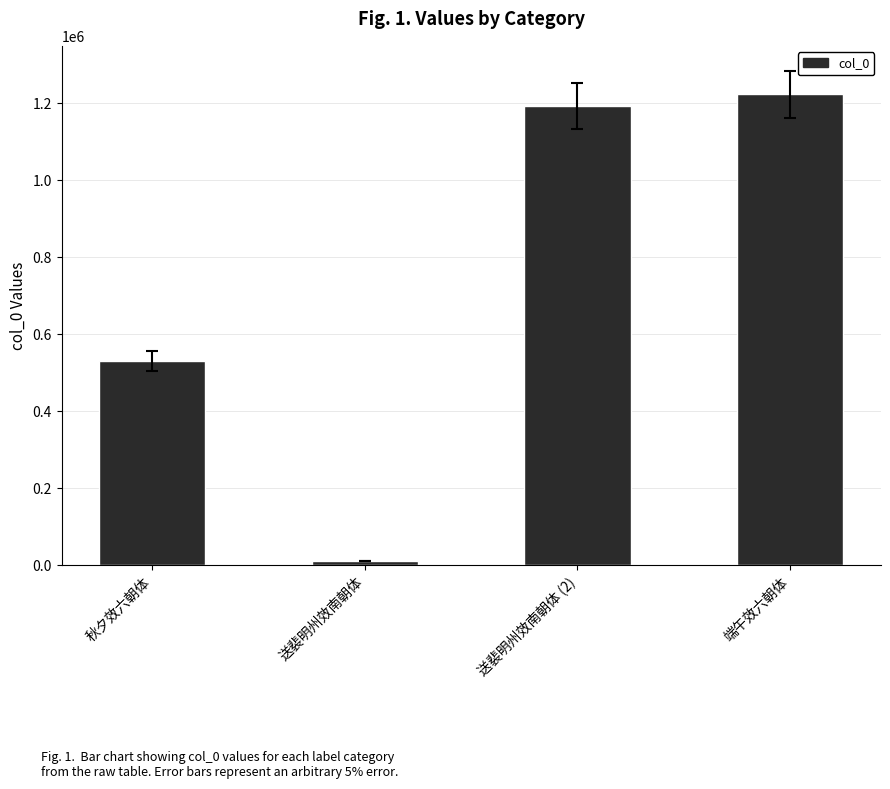

What is the maximum value shown in the chart?

1223136